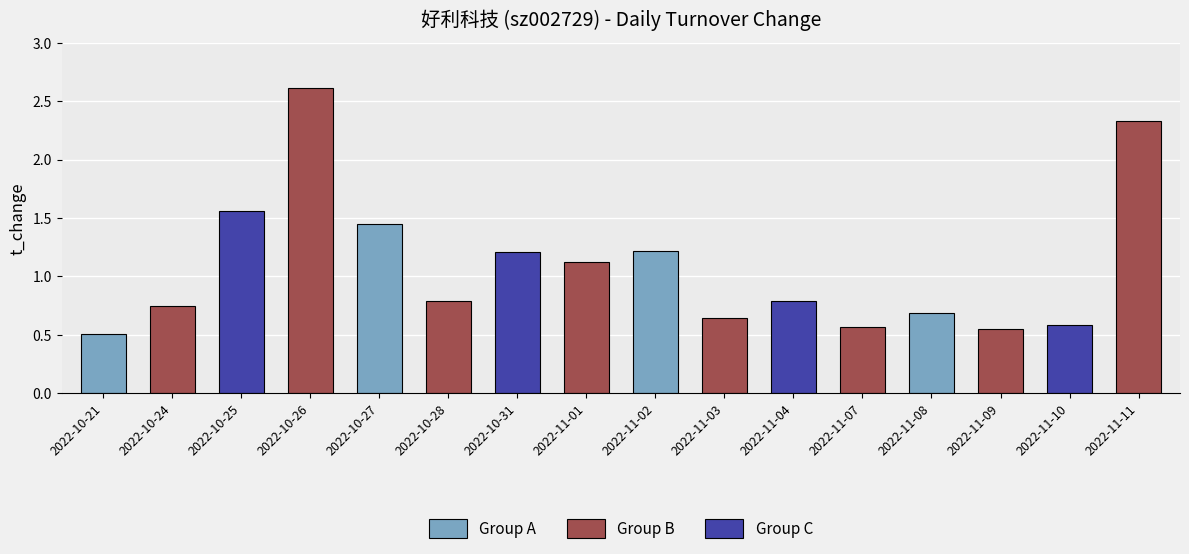

What is the difference between the maximum and minimum values?

2.1